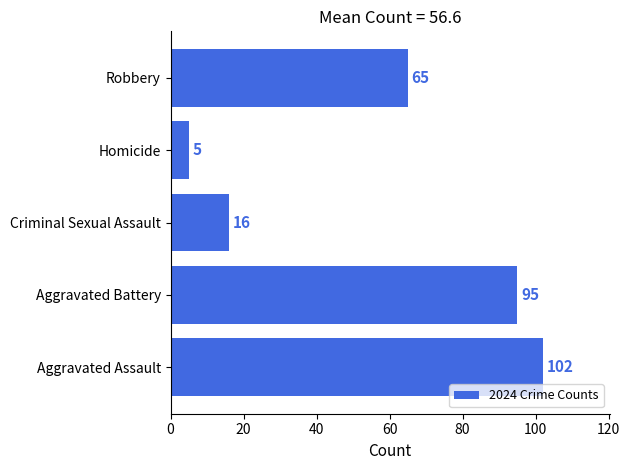

How many bars are there in total?

5